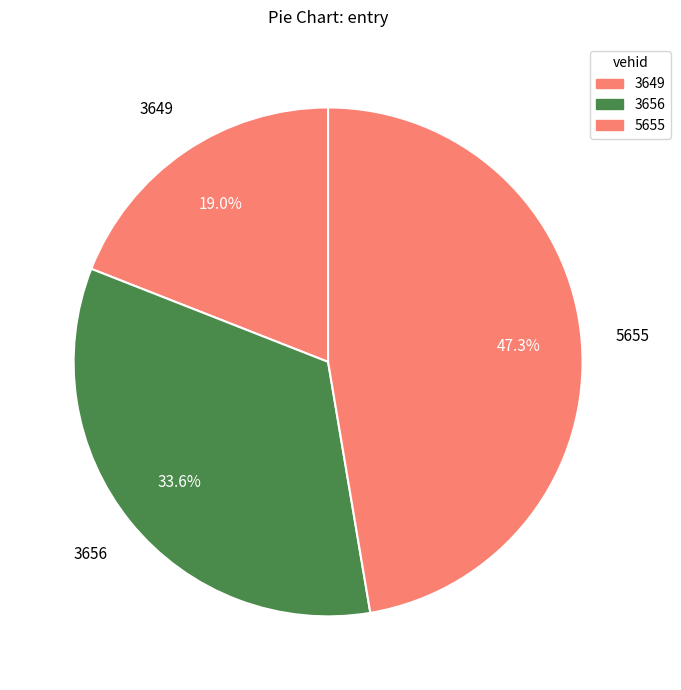

How many segments does this pie chart have?

3